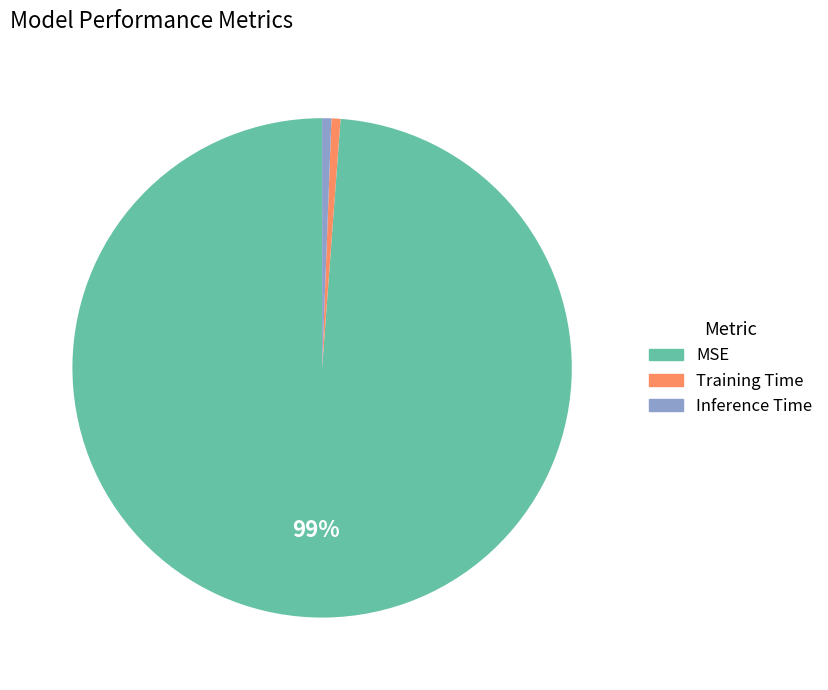

What is the largest slice in the pie chart?

MSE